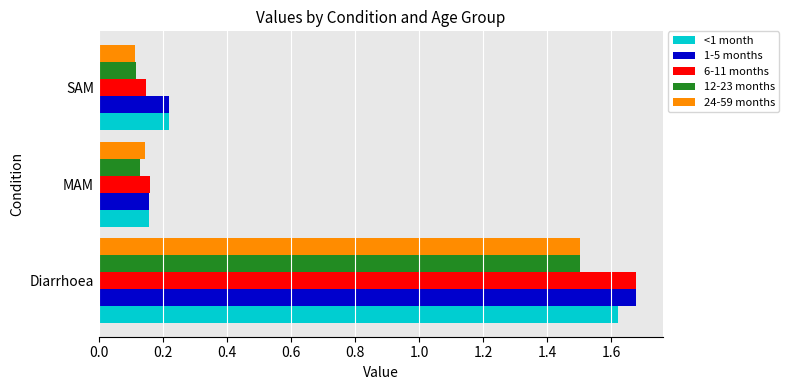

Which series changed the most between Diarrhoea and SAM?

6-11 months